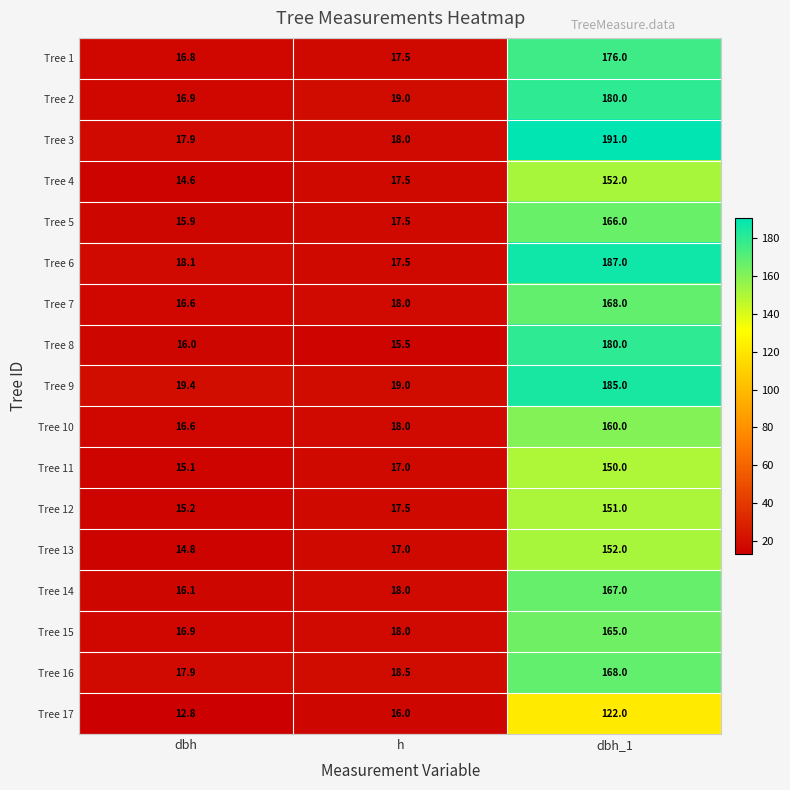

What is the total value across all series at dbh_1?

2820.0